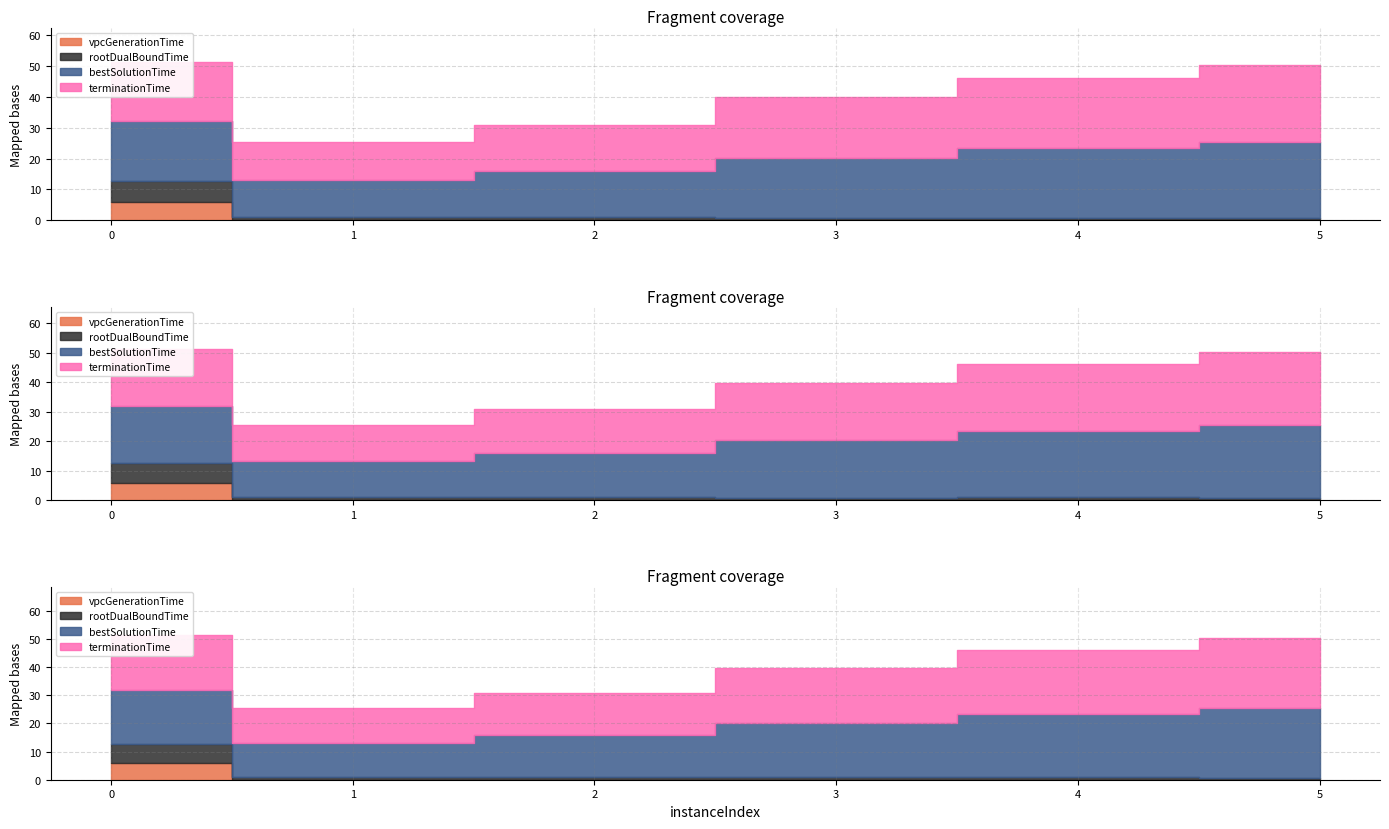

What is the difference between the highest and lowest values at 2?

14.9